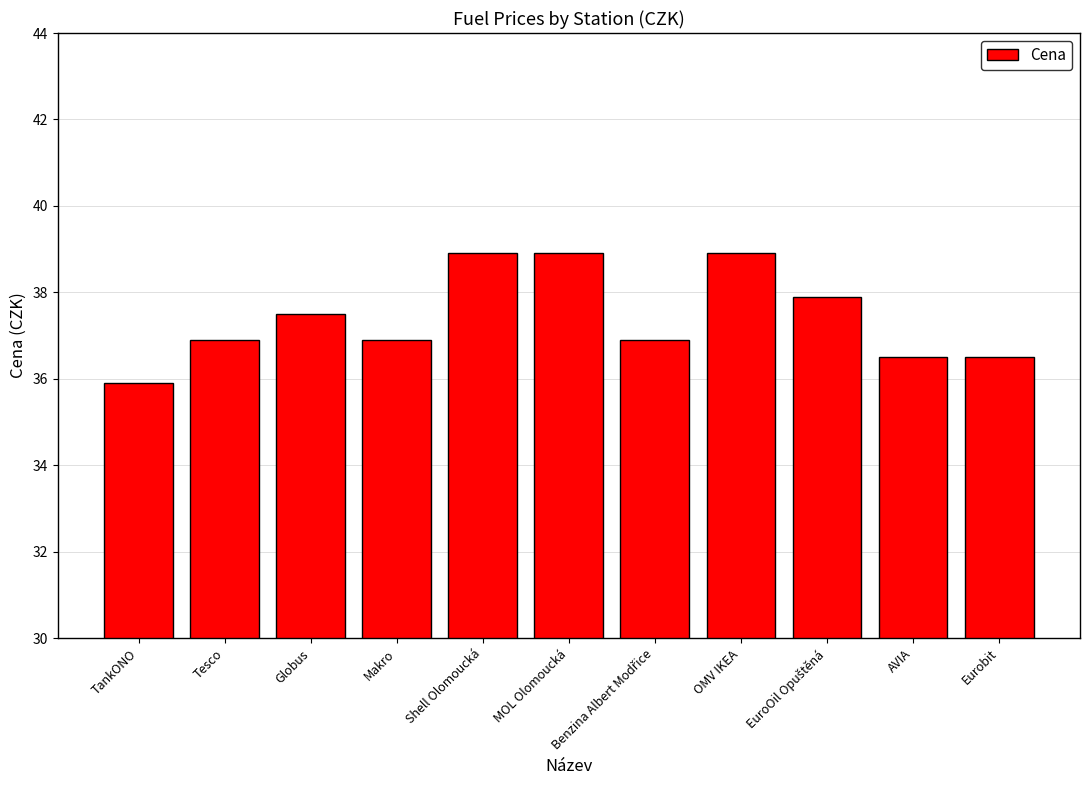

Count the number of categories in the chart.

11